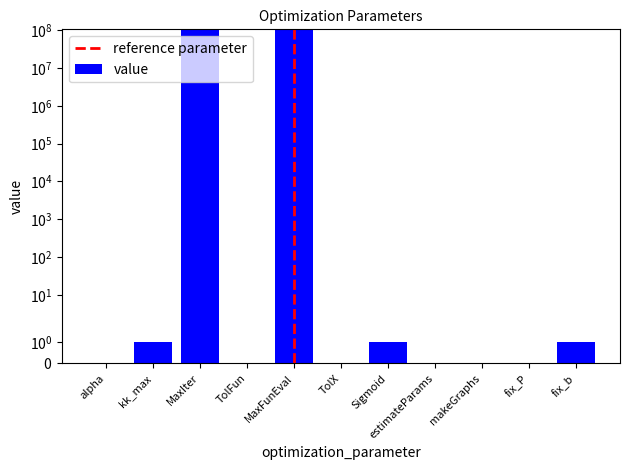

At which label is the value closest to 50000000?

kk_max